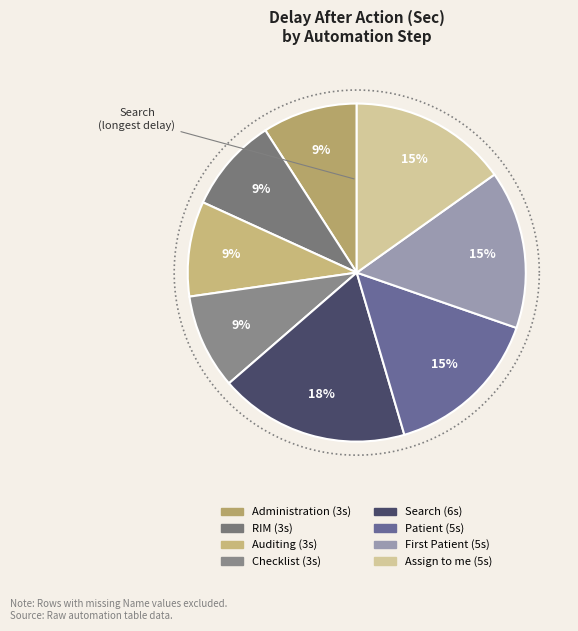

Which category has the biggest portion of the pie?

Search